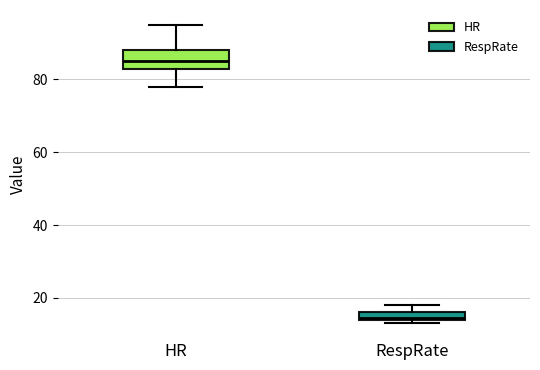

Which box's median line is the highest?

HR